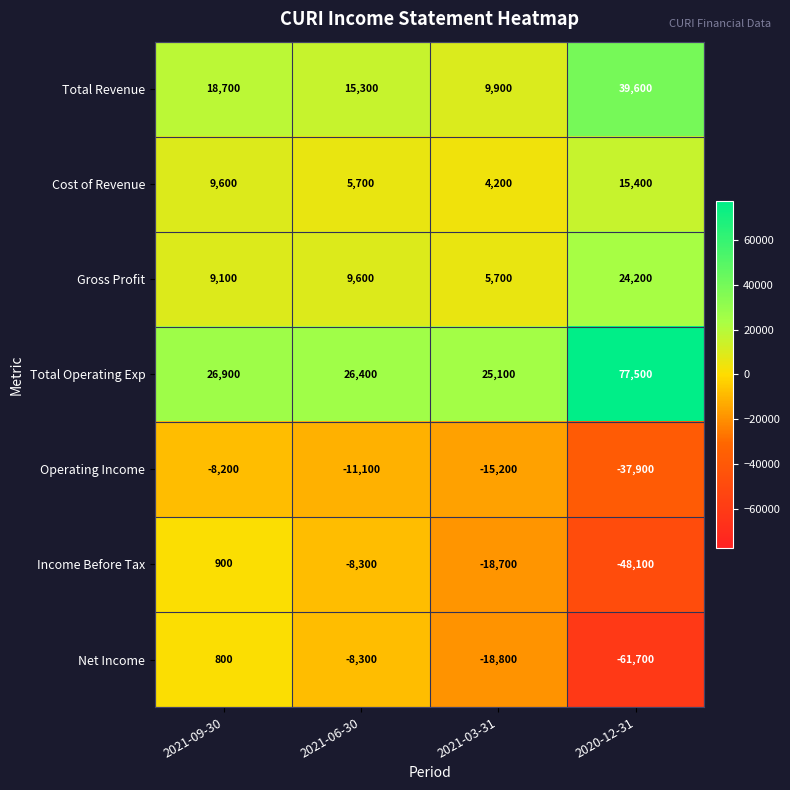

At 2021-09-30, list the series in order from largest to smallest.

Total Operating Exp, Total Revenue, Cost of Revenue, Gross Profit, Income Before Tax, Net Income, Operating Income